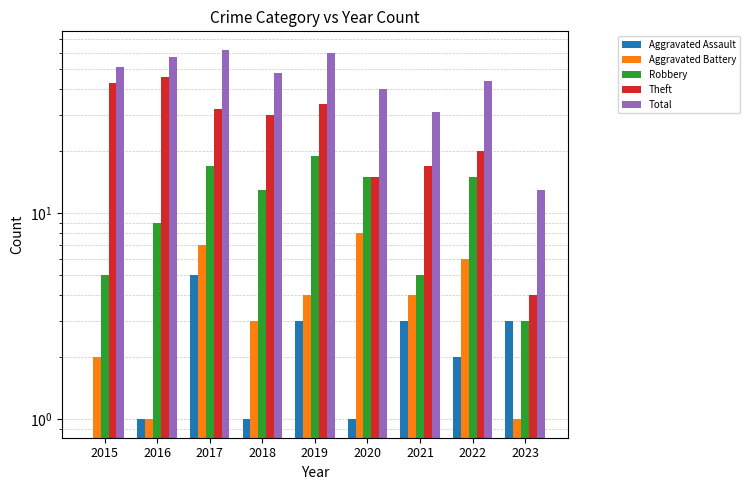

Count the number of categories in the chart.

9